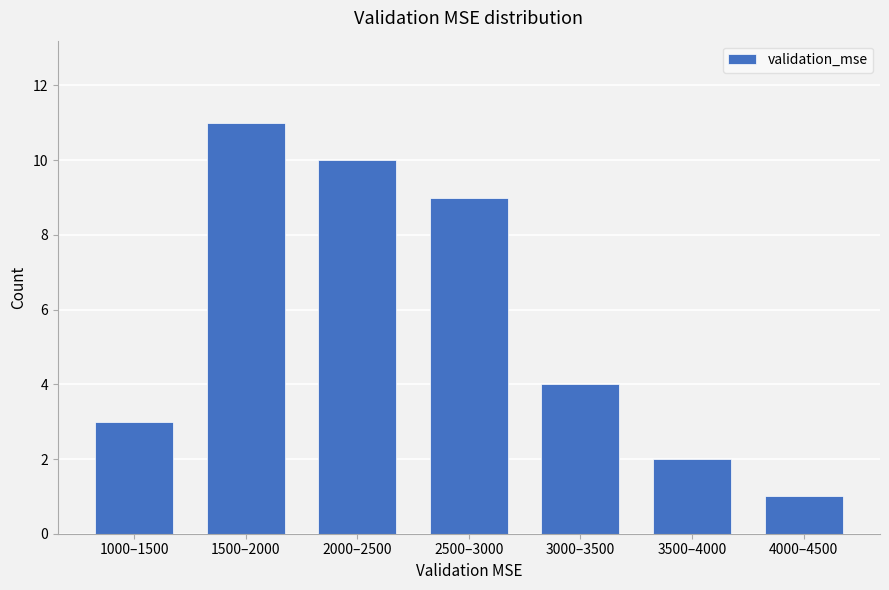

Reading left to right, transcribe all the data shown in this chart.

3	11	10	9	4	2	1